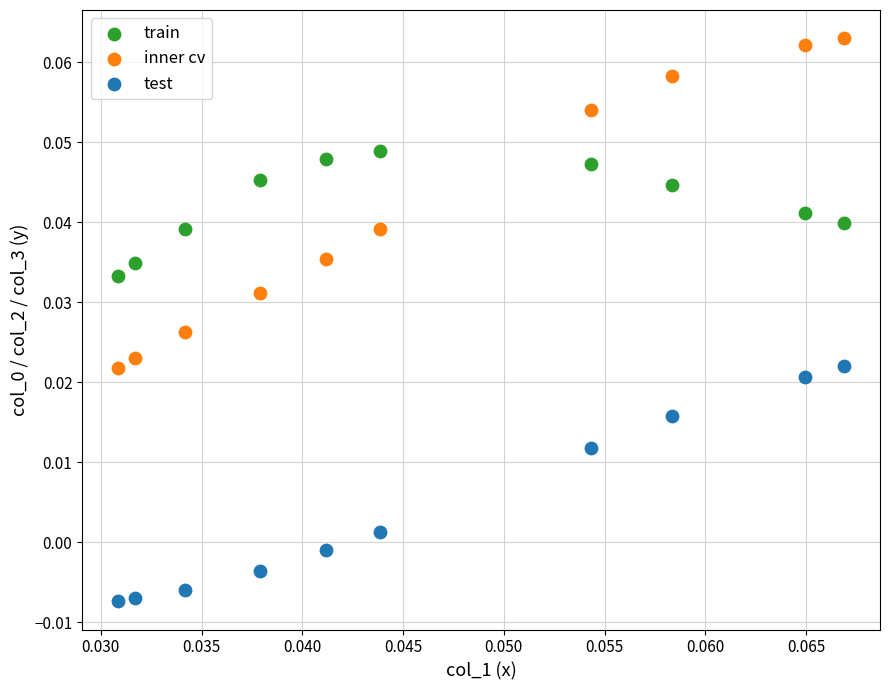

Which series contains the lowest Y value?

test